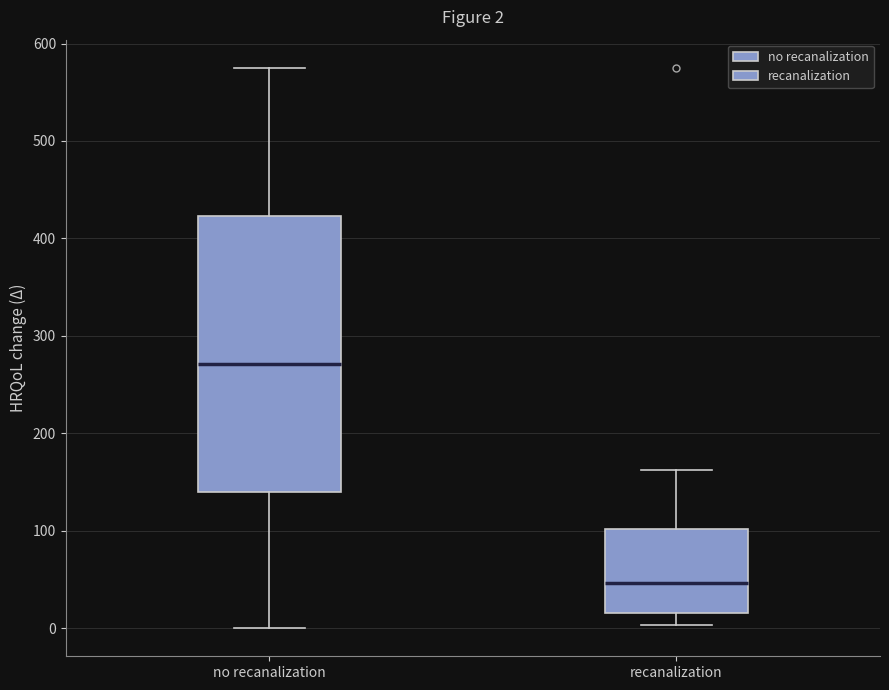

Comparing the boxes themselves (not the whiskers), which one is the tallest?

no recanalization